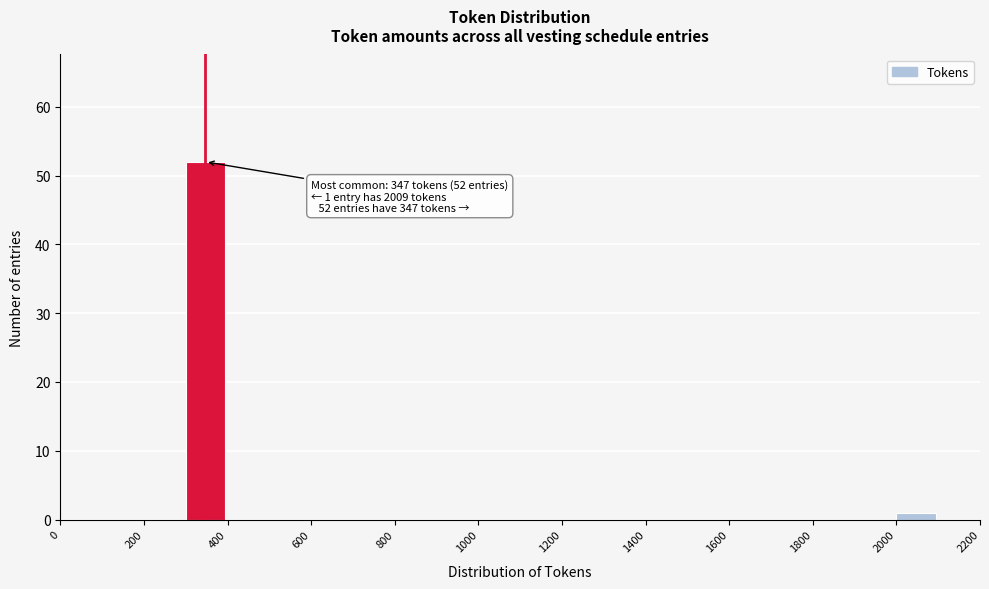

Which range on the x-axis has the tallest bar?

300 to 400